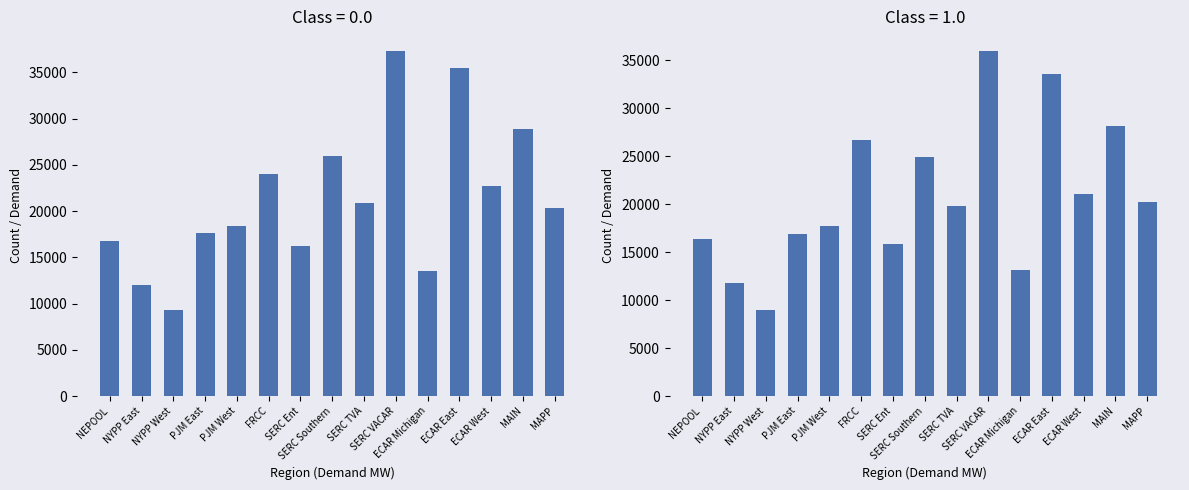

What is the label of the 5th bar from the right?

ECAR Michigan